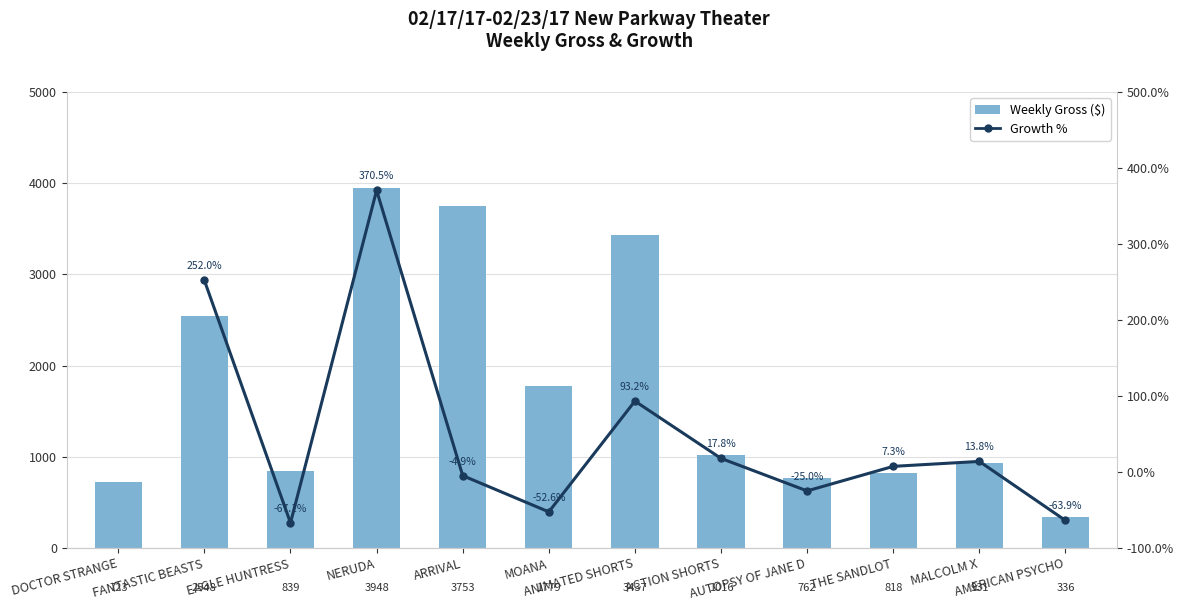

What value does the Growth % series have at NERUDA?

370.5